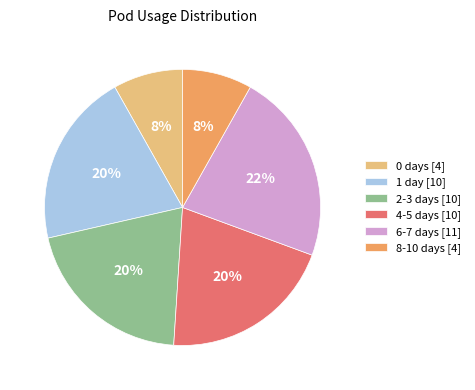

True or false: 1 day [10] accounts for 20% of the total.

True